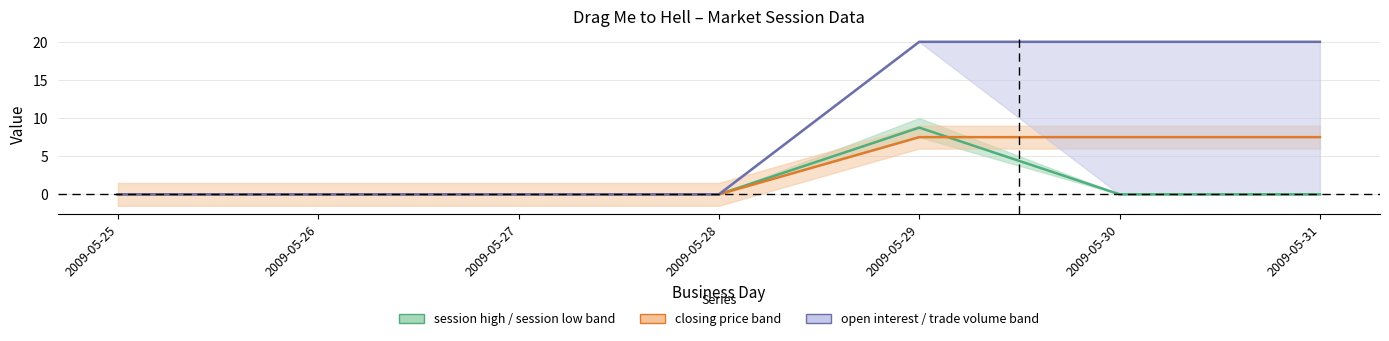

What is the greatest value displayed?

20.0